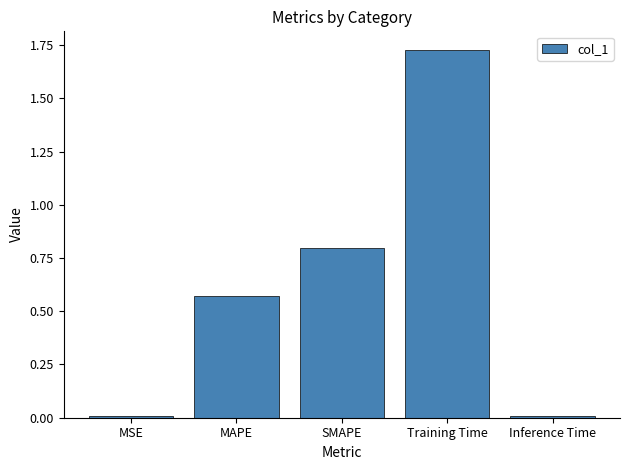

How many distinct data groups are displayed?

1